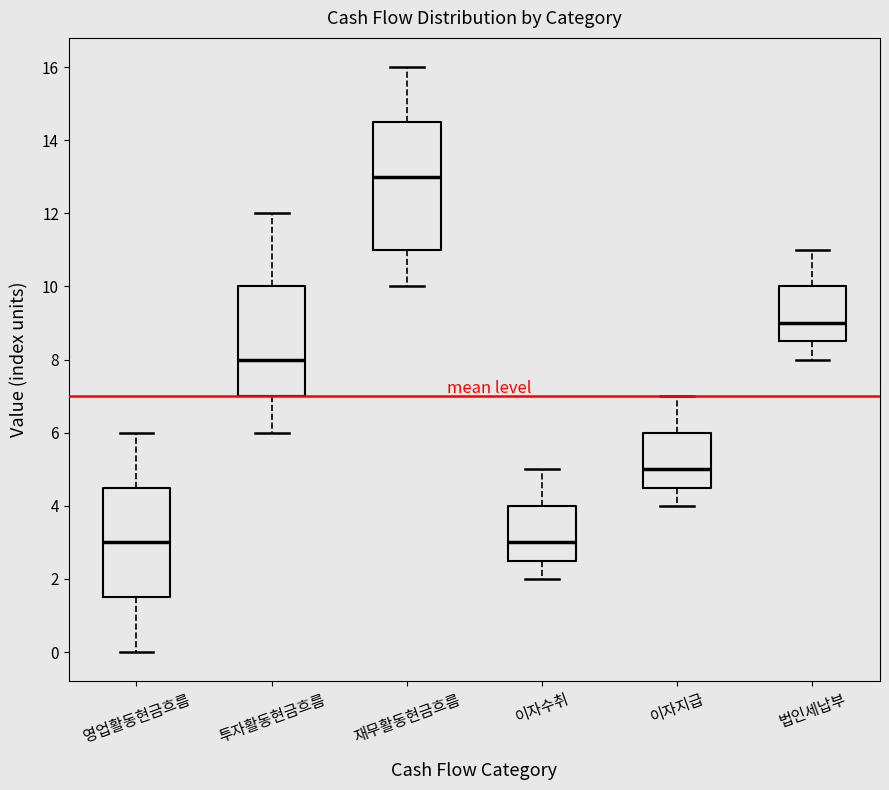

Reading left to right, read every box against the y-axis: the position of its median line, the range the box covers, and the ends of its whiskers. The values are not printed on the chart, so give them approximately, as read against the axis.

영업활동현금흐름: median 3.0, box 1.6 to 4.6, whiskers 0.0 to 6.0
투자활동현금흐름: median 8.0, box 7.0 to 10.0, whiskers 6.0 to 12.0
재무활동현금흐름: median 13.0, box 11.0 to 14.6, whiskers 10.0 to 16.0
이자수취: median 3.0, box 2.6 to 4.0, whiskers 2.0 to 5.0
이자지급: median 5.0, box 4.6 to 6.0, whiskers 4.0 to 7.0
법인세납부: median 9.0, box 8.6 to 10.0, whiskers 8.0 to 11.0